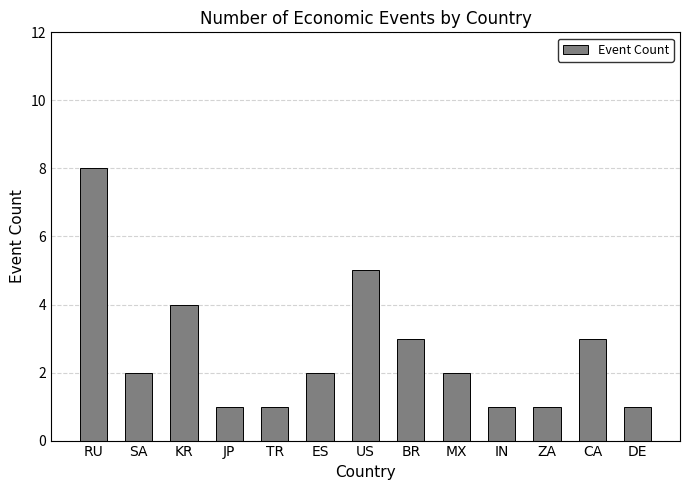

Where does the data first go above 2?

RU